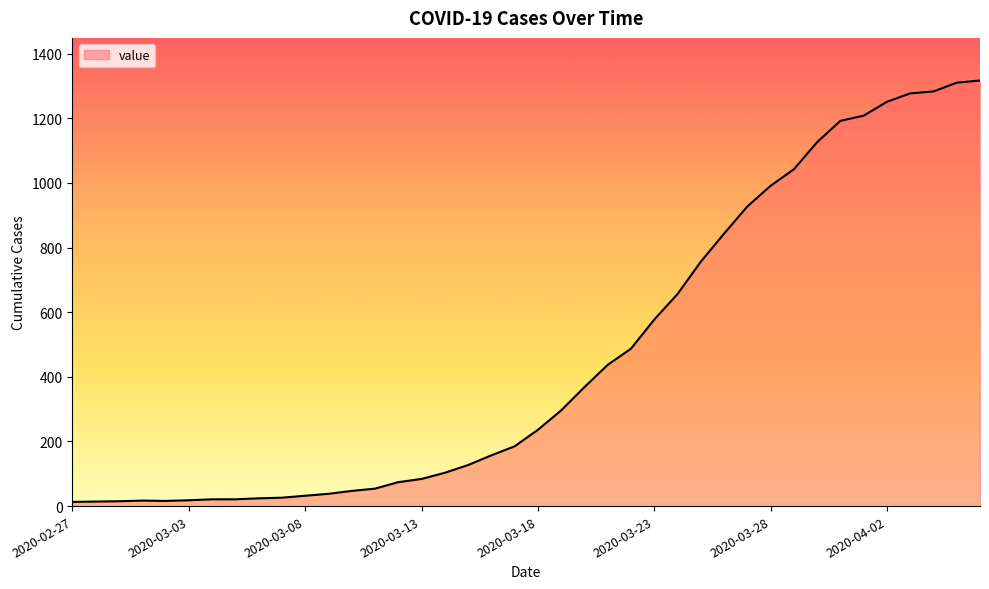

What is the greatest value displayed?

1317